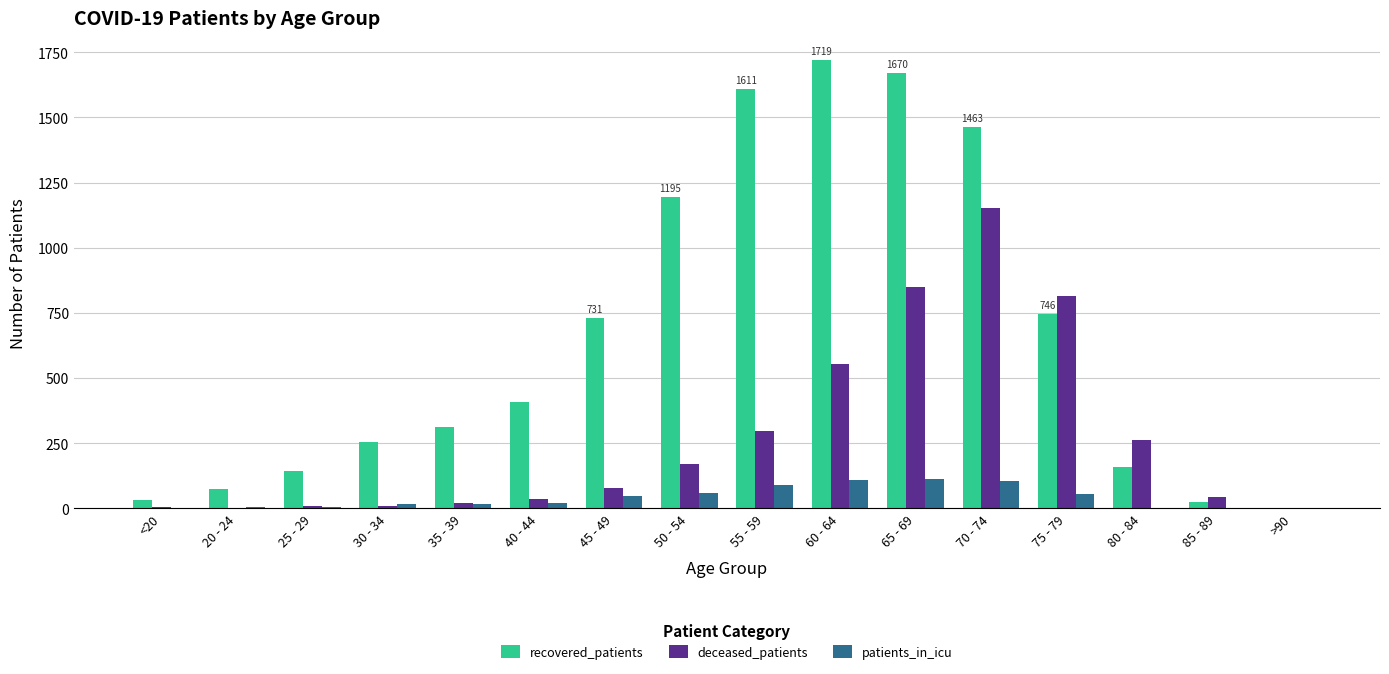

The value of recovered_patients at 35 - 39 is 314. True or false?

True